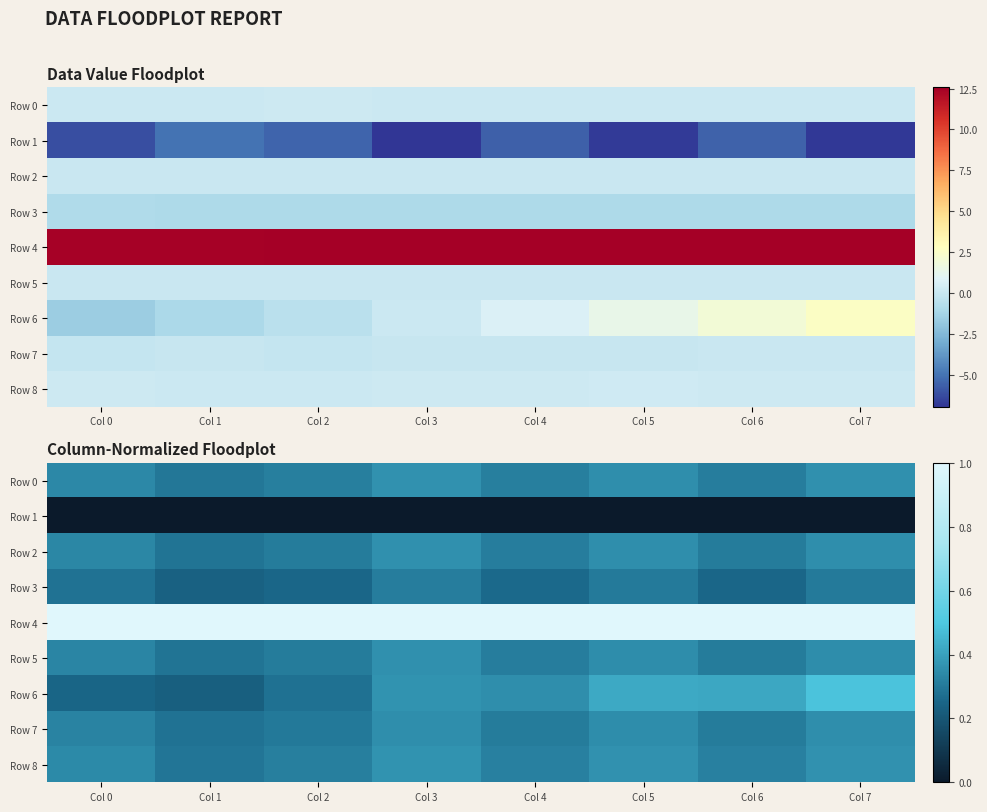

True or false: Row 8 has a value of 0.4 at Col 3.

True